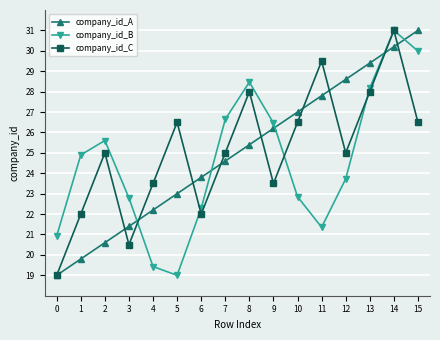

Reading left to right, what are all the values shown in this chart?

company_id_A: 0=19.0	1=19.8	2=20.6	3=21.4	4=22.2	5=23.0	6=23.8	7=24.6	8=25.4	9=26.2	10=27.0	11=27.8	12=28.6	13=29.4	14=30.2	15=31.0
company_id_B: 0=20.9	1=24.9	2=25.6	3=22.8	4=19.4	5=19.0	6=22.3	7=26.6	8=28.5	9=26.5	10=22.9	11=21.4	12=23.7	13=28.2	14=31.0	15=30.0
company_id_C: 0=19.0	1=22.0	2=25.0	3=20.5	4=23.5	5=26.5	6=22.0	7=25.0	8=28.0	9=23.5	10=26.5	11=29.5	12=25.0	13=28.0	14=31.0	15=26.5